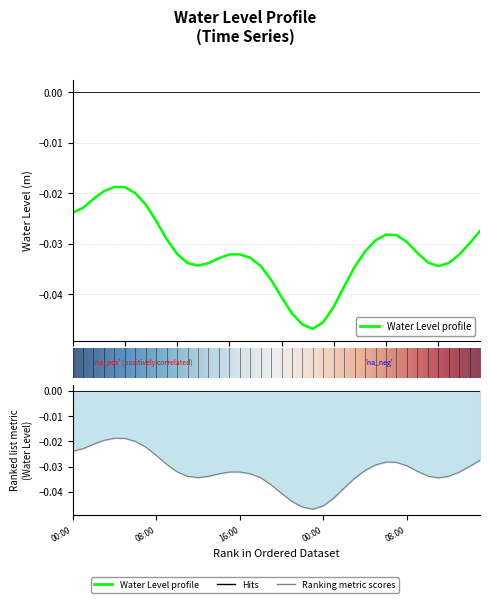

How many distinct data groups are displayed?

1